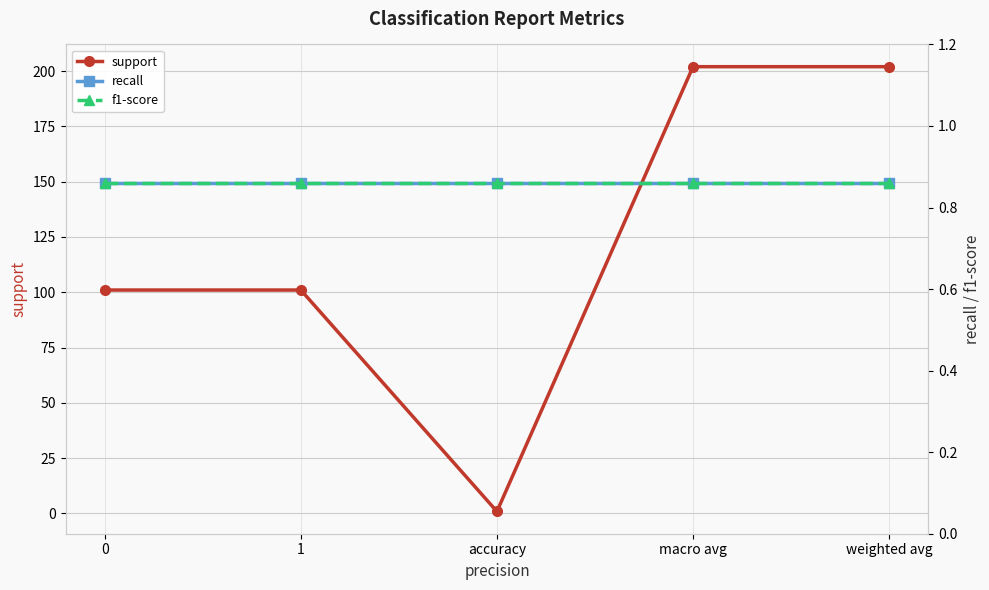

At 0, list the series in order from smallest to largest.

recall, f1-score, support